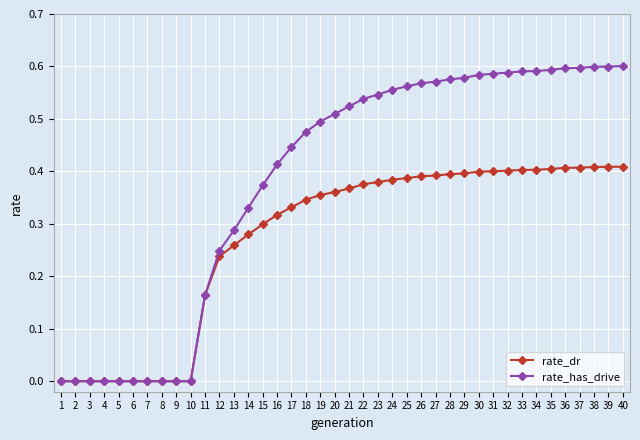

True or false: rate_has_drive has a value of 0.0 at 9.

True